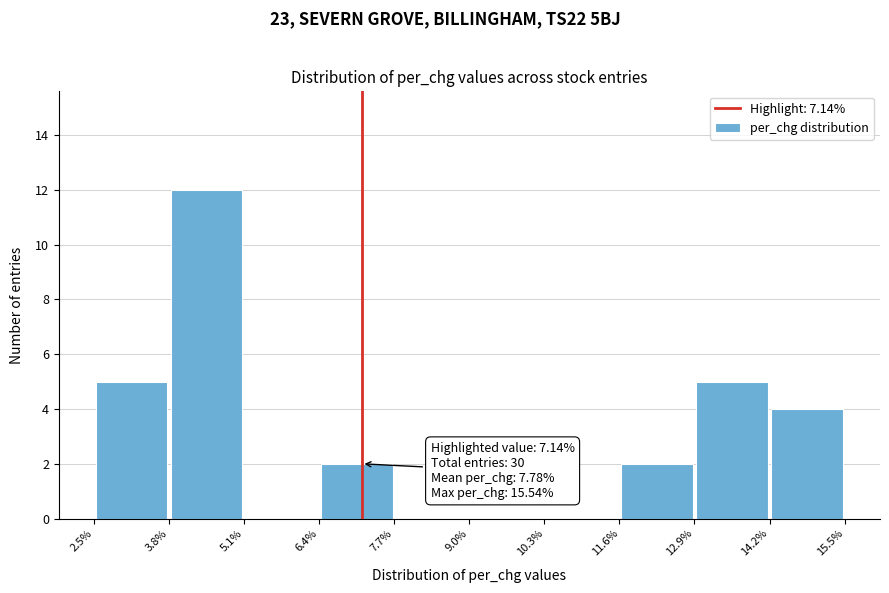

Over which range of the x-axis is the bar tallest?

3.8% to 5.1%